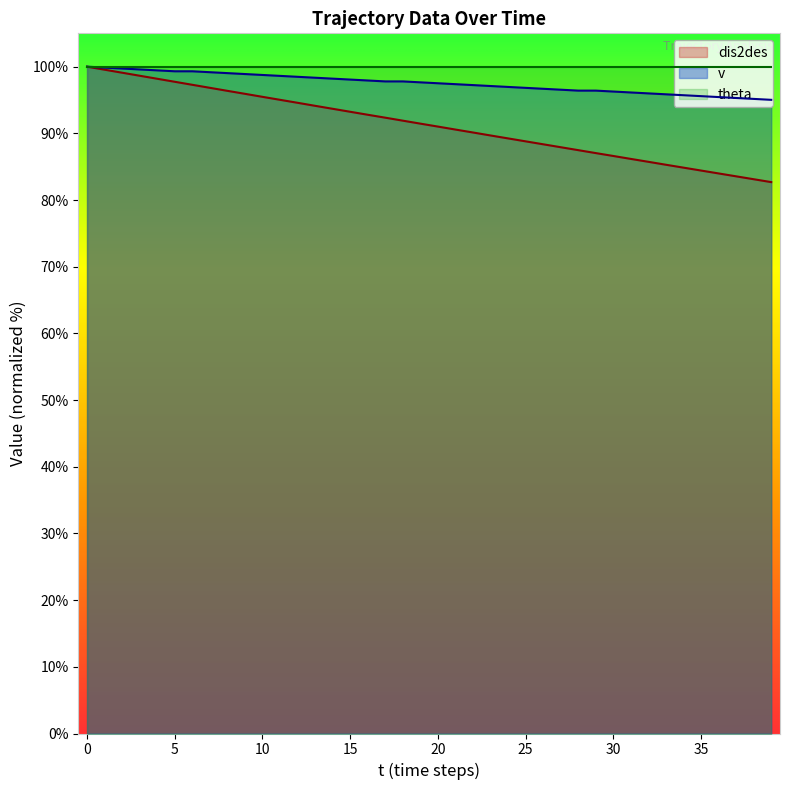

The v series shows 95.7 at 34. True or false?

True